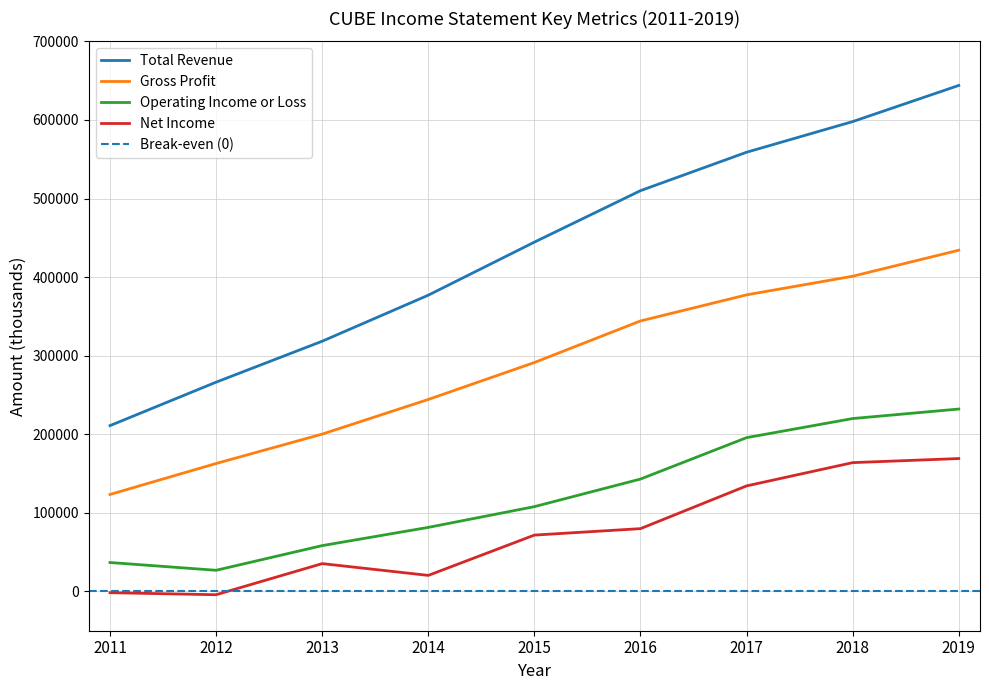

What is the difference between the maximum and minimum values in the Operating Income or Loss series?

205200